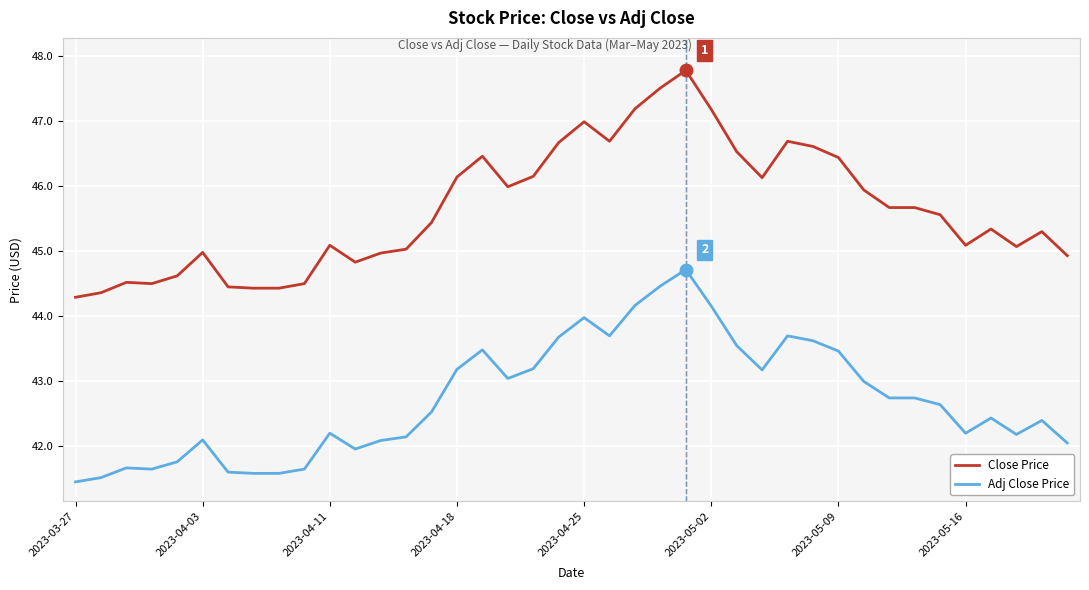

What is the highest value of the Close Price series?

47.8